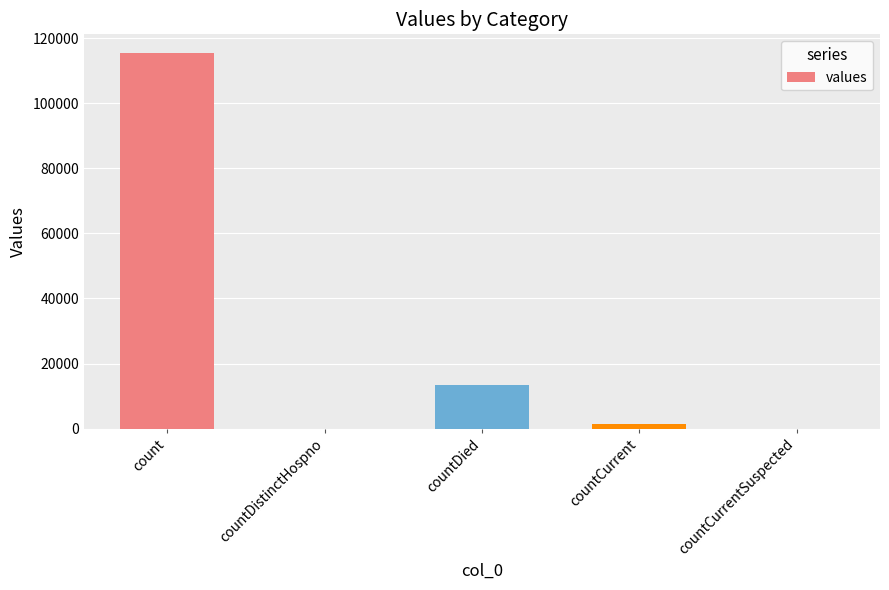

Reading left to right, what are all the values shown in this chart?

count=115379	countDistinctHospno=0	countDied=13343	countCurrent=1383	countCurrentSuspected=0